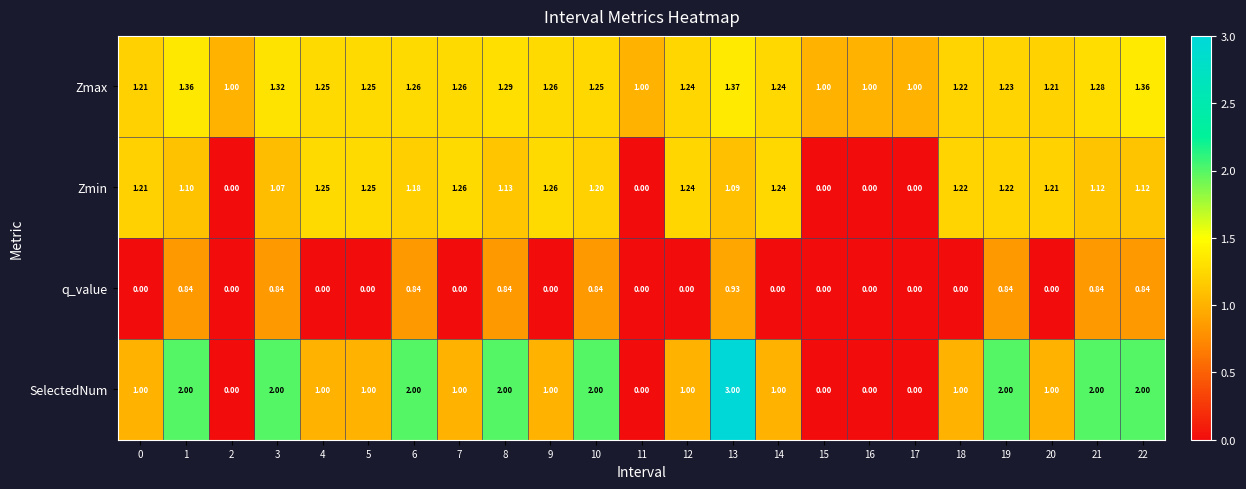

List the series in order of their peak value, lowest first.

q_value, Zmin, Zmax, SelectedNum